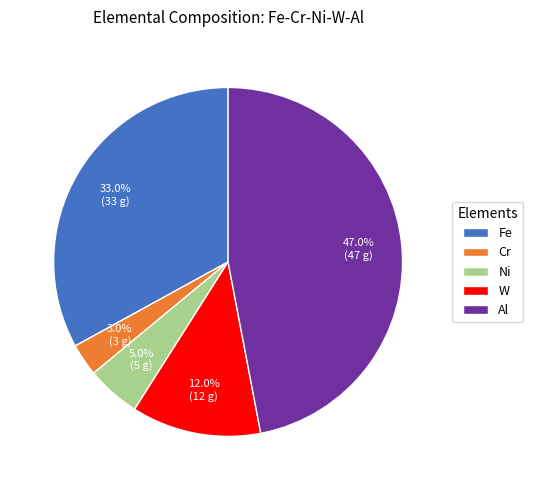

How many slices are in this pie chart?

5